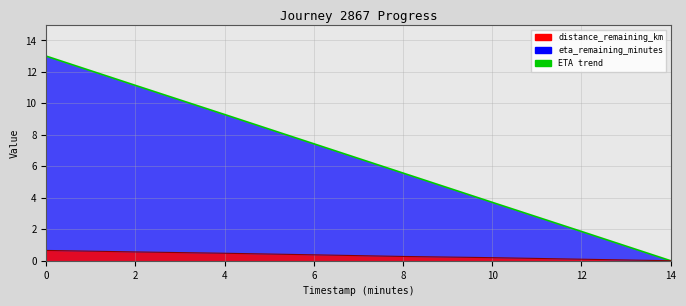

True or false: distance_remaining_km has more than 0 interior local peaks.

False